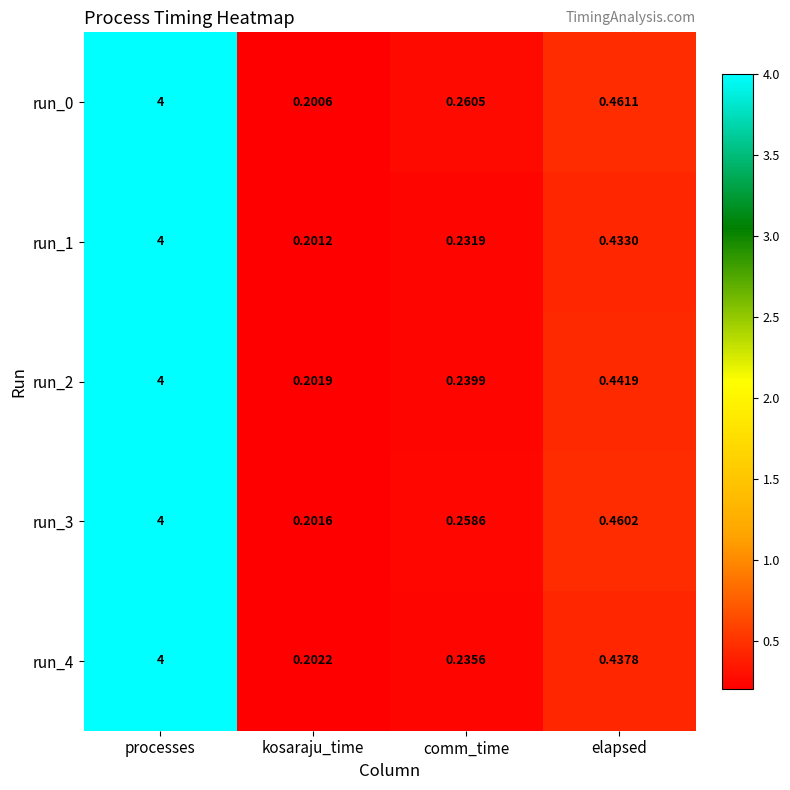

How many distinct data groups are displayed?

5